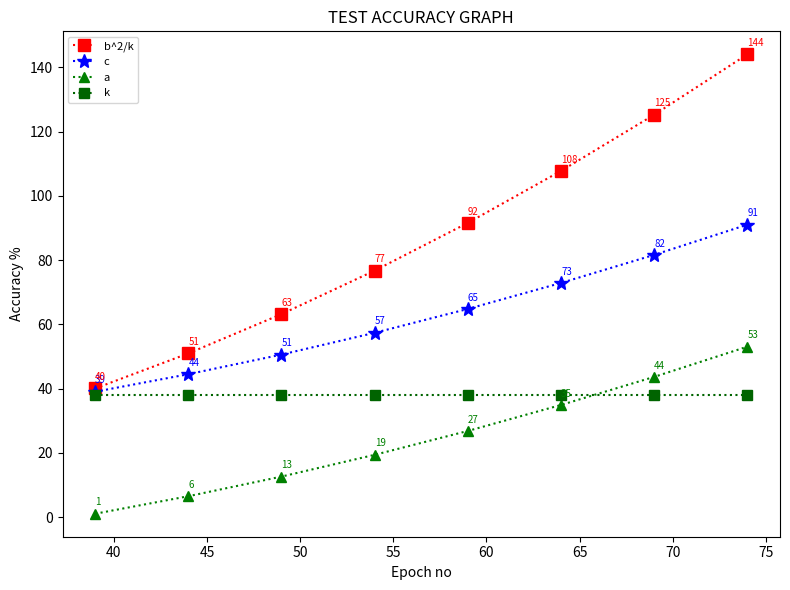

How many values in the a series exceed 26?

4